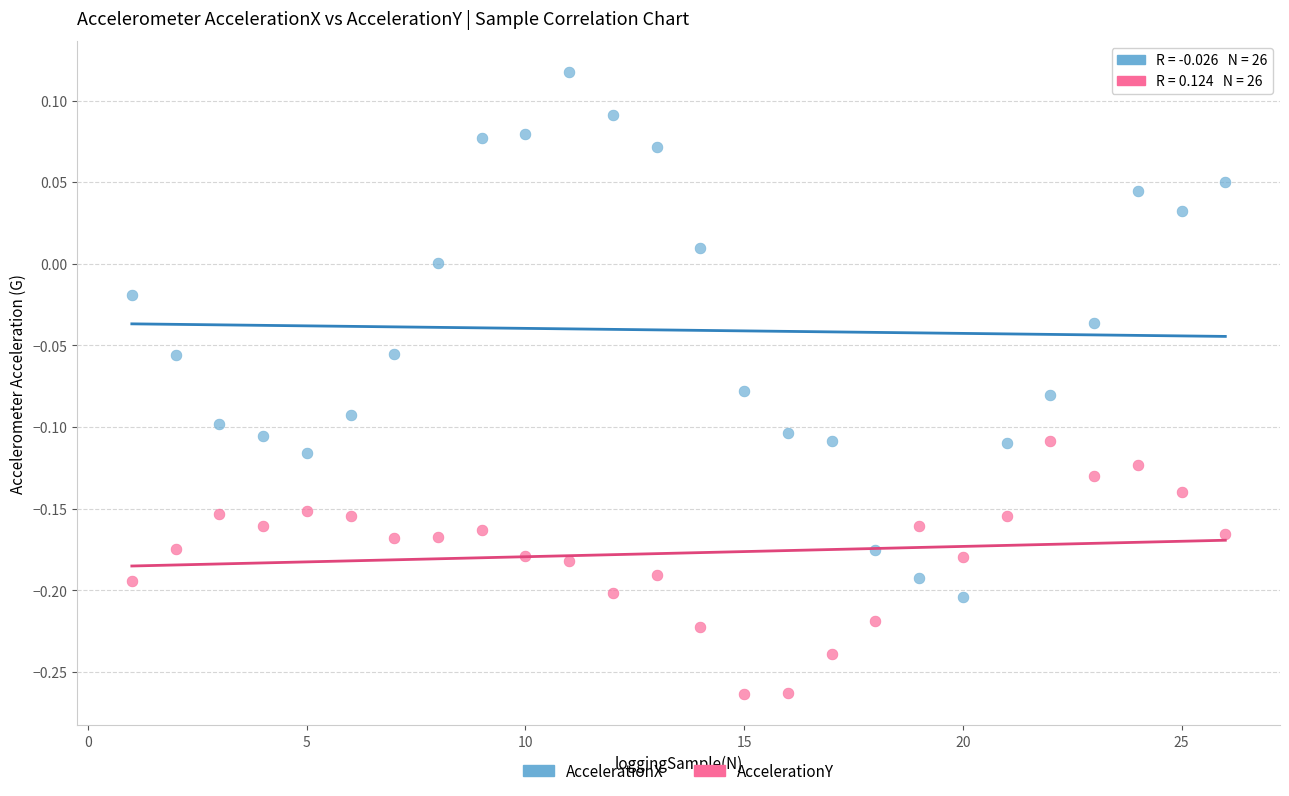

Across all data points, what is the range of Y values (max minus min)?

0.4